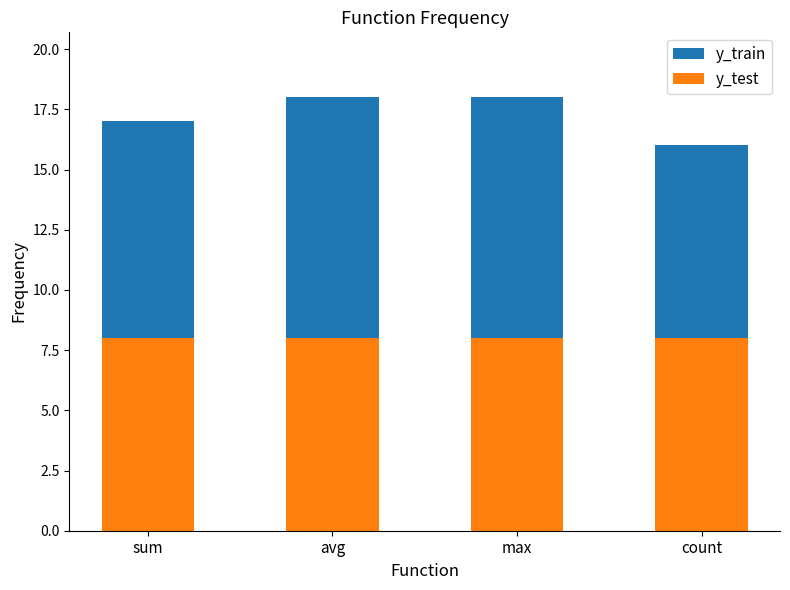

Are the bars horizontal?

No